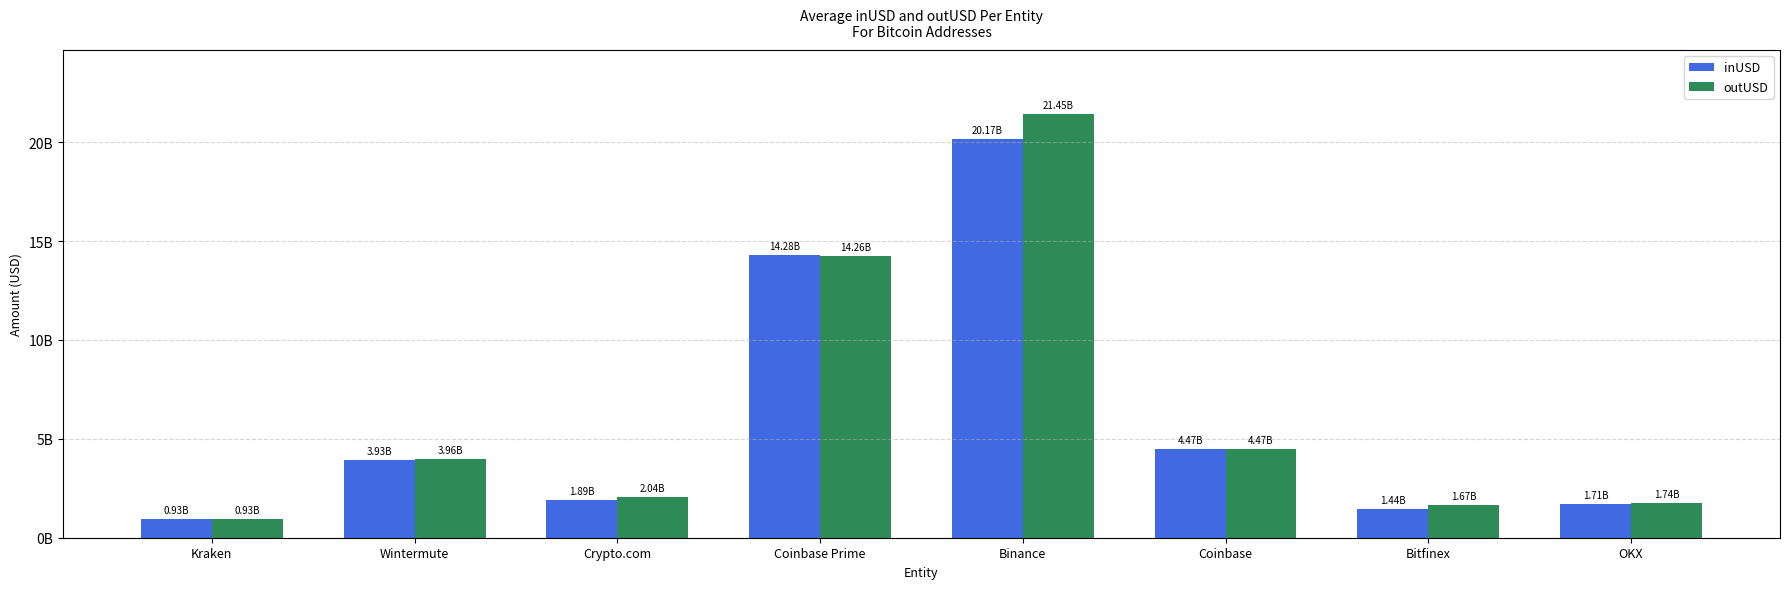

Reading left to right, what are all the values shown in this chart?

inUSD: 926215296.0	3929023927.6	1892504781.2	14275497809.4	20174993189.0	4465587949.2	1443384548.1	1705182790.3
outUSD: 928524672.0	3963517728.6	2040919839.2	14264290357.7	21445554942.2	4470339447.7	1669403825.8	1736730838.1